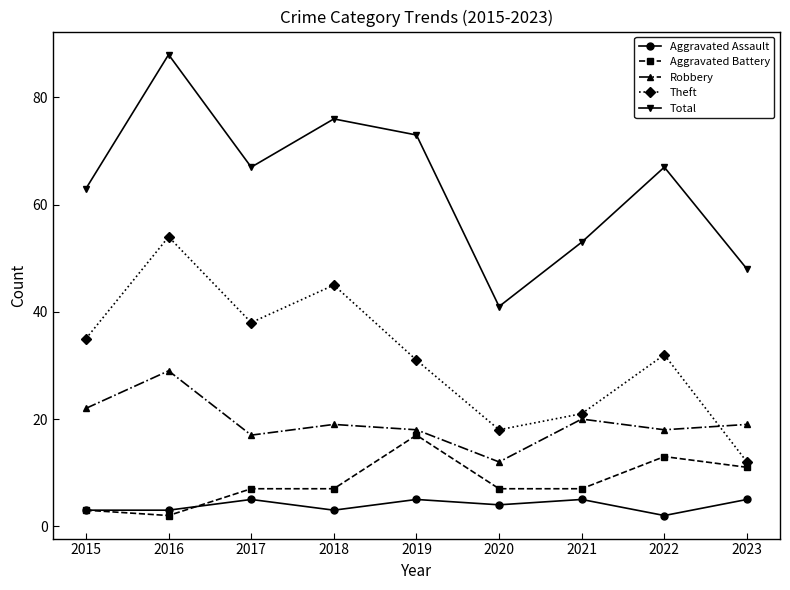

What is the spread (max minus min) of values at 2015?

60